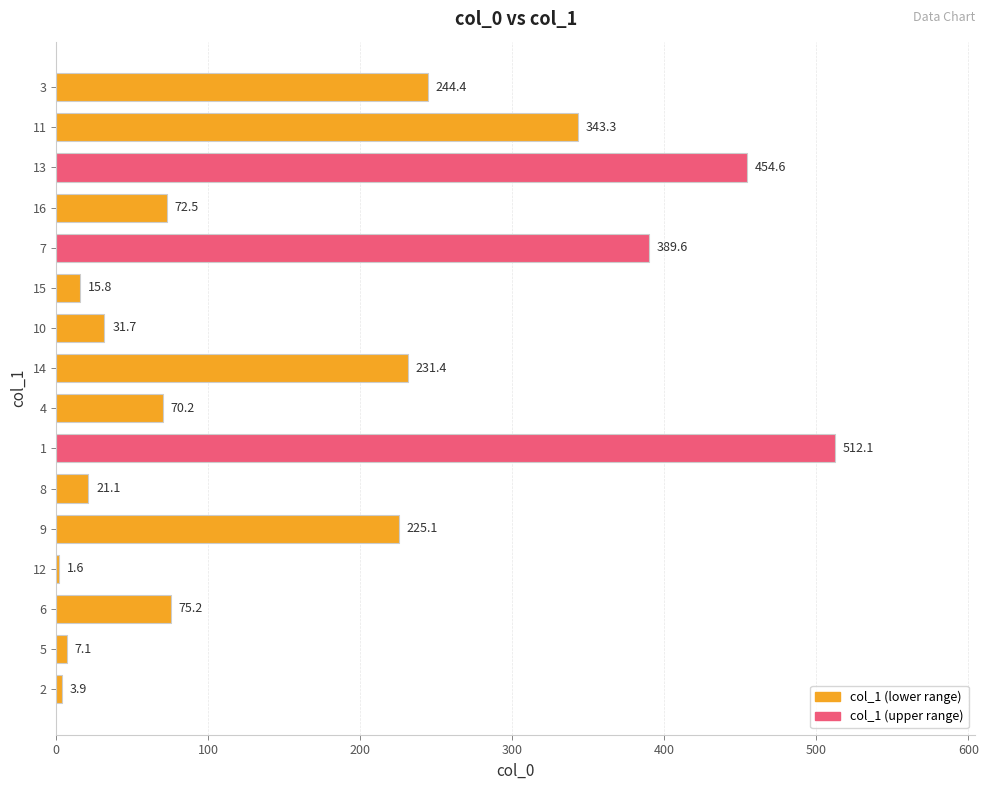

How many values exceed 75?

8